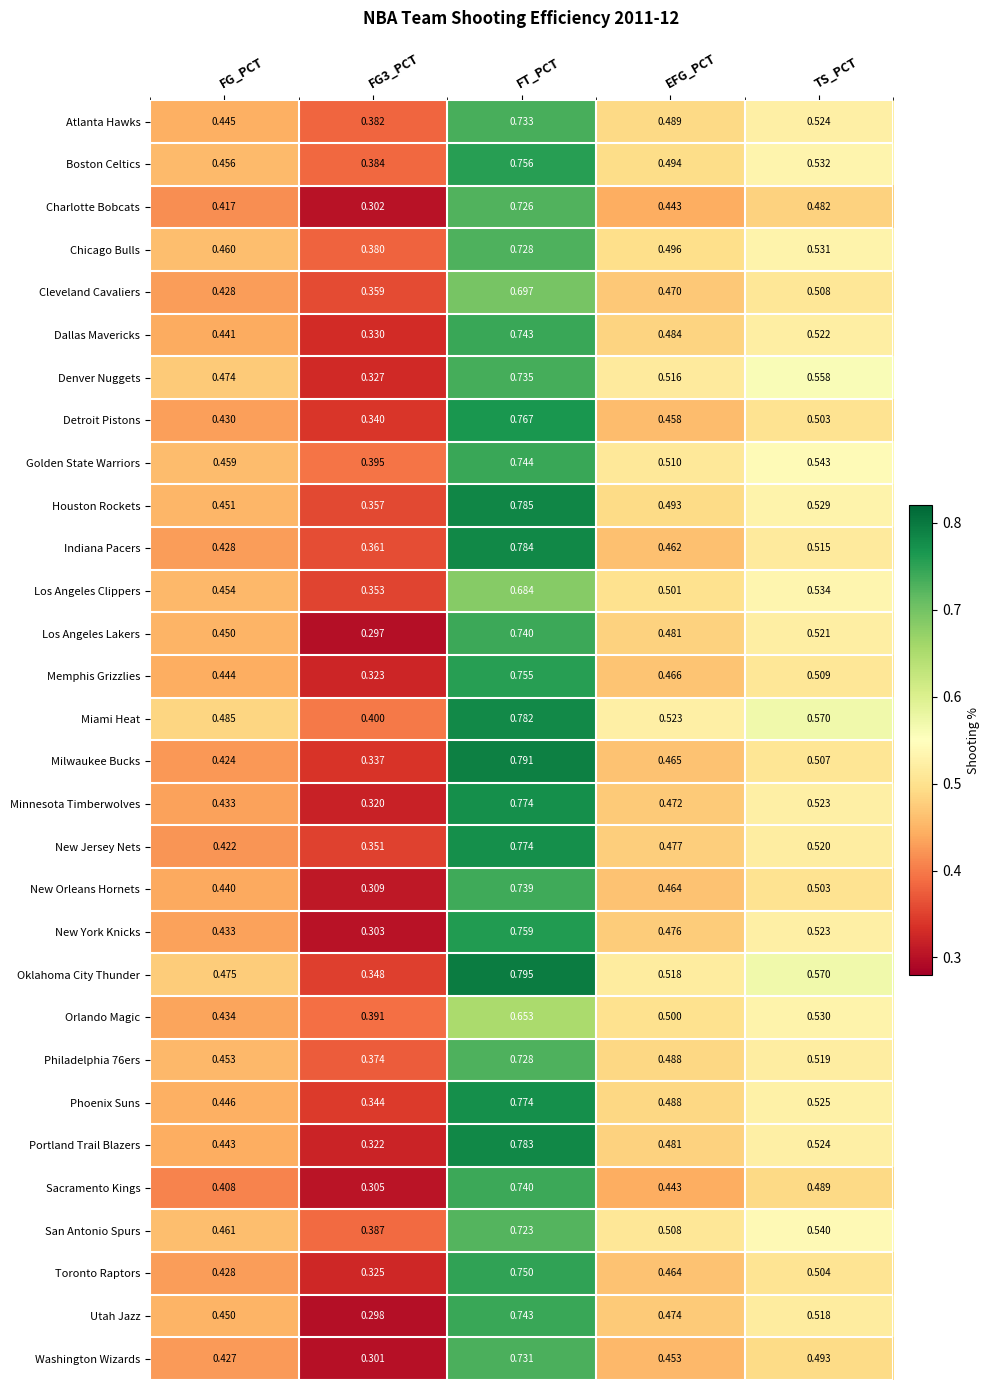

Which category has the highest value in the Milwaukee Bucks series?

FT_PCT